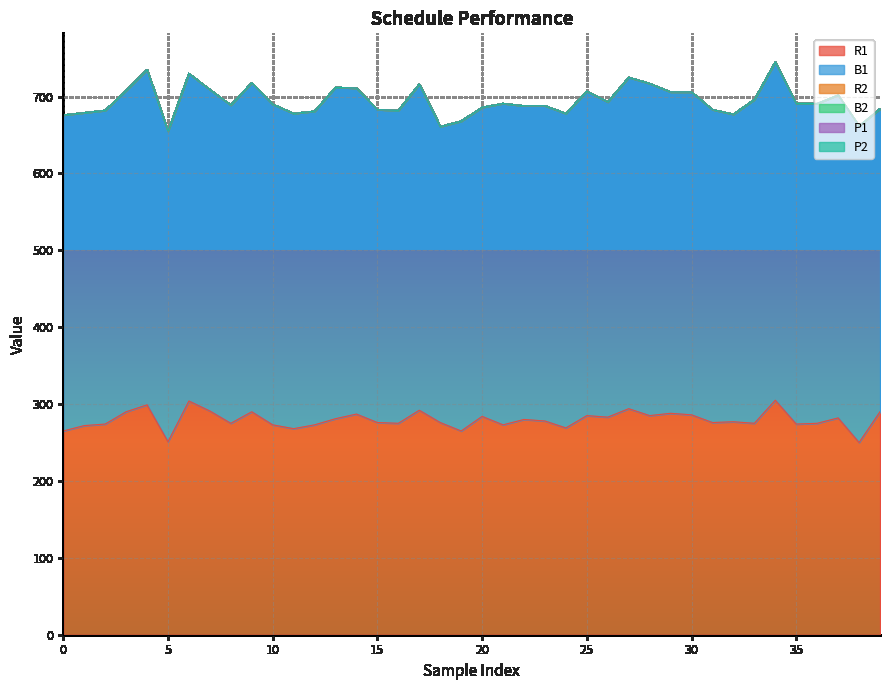

Which has a higher value, 1 or 1?

1